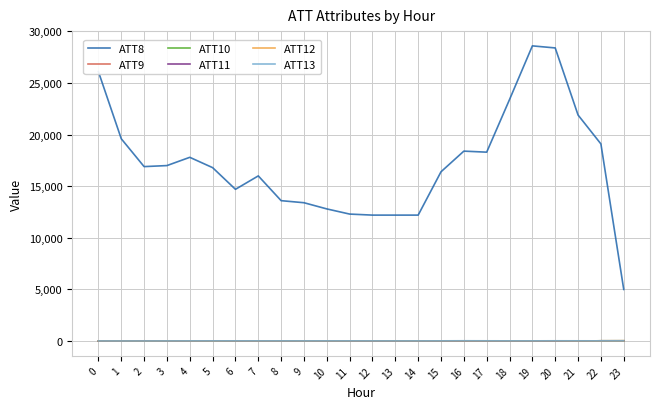

Which series has the widest spread of values?

ATT8